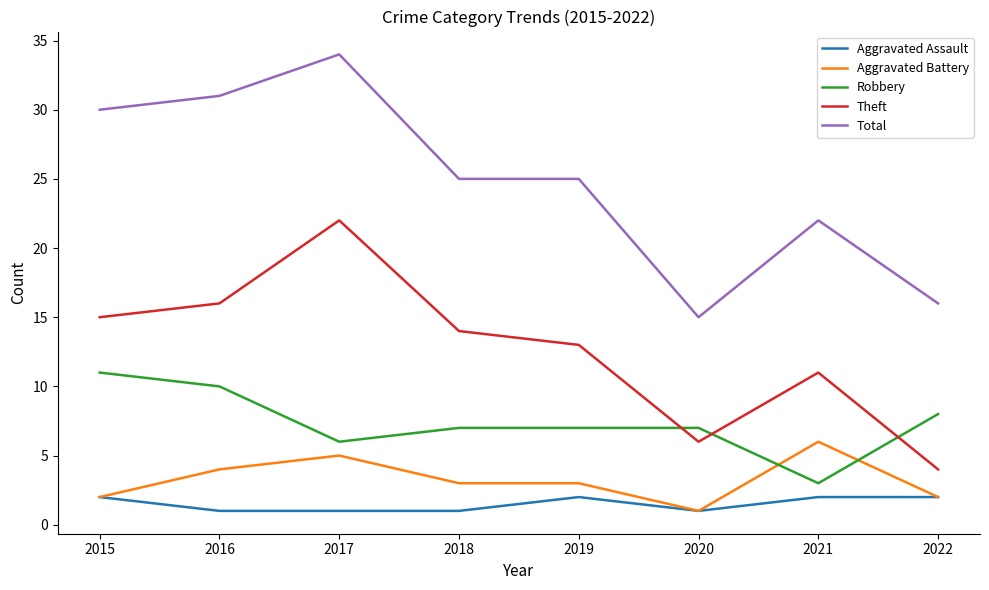

What value does the Theft series have at 2022, to the nearest 5?

5